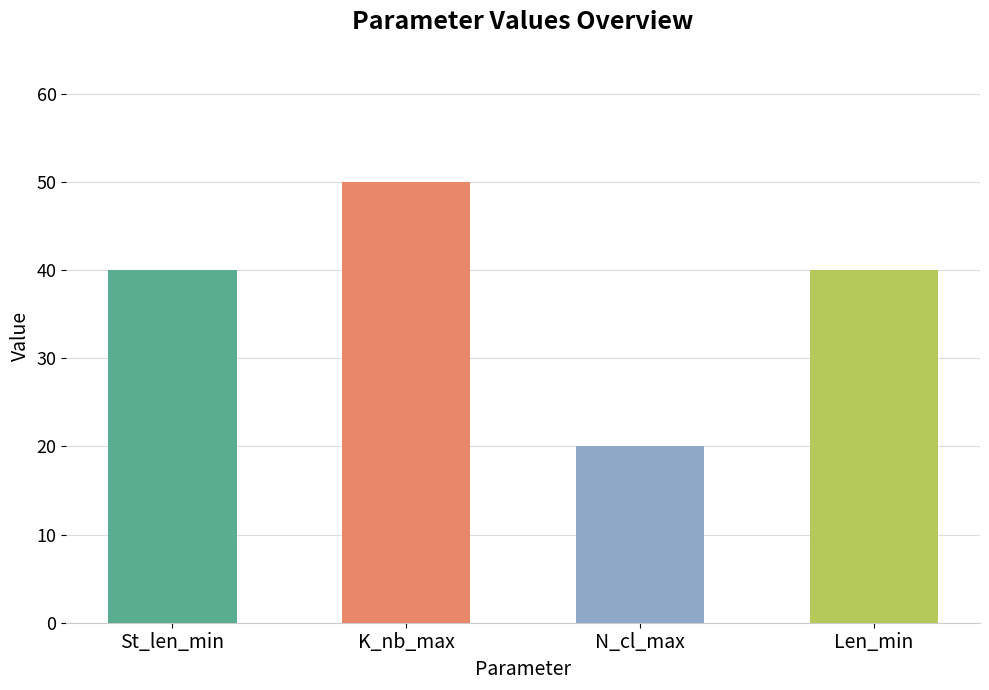

What is the maximum value shown in the chart?

50